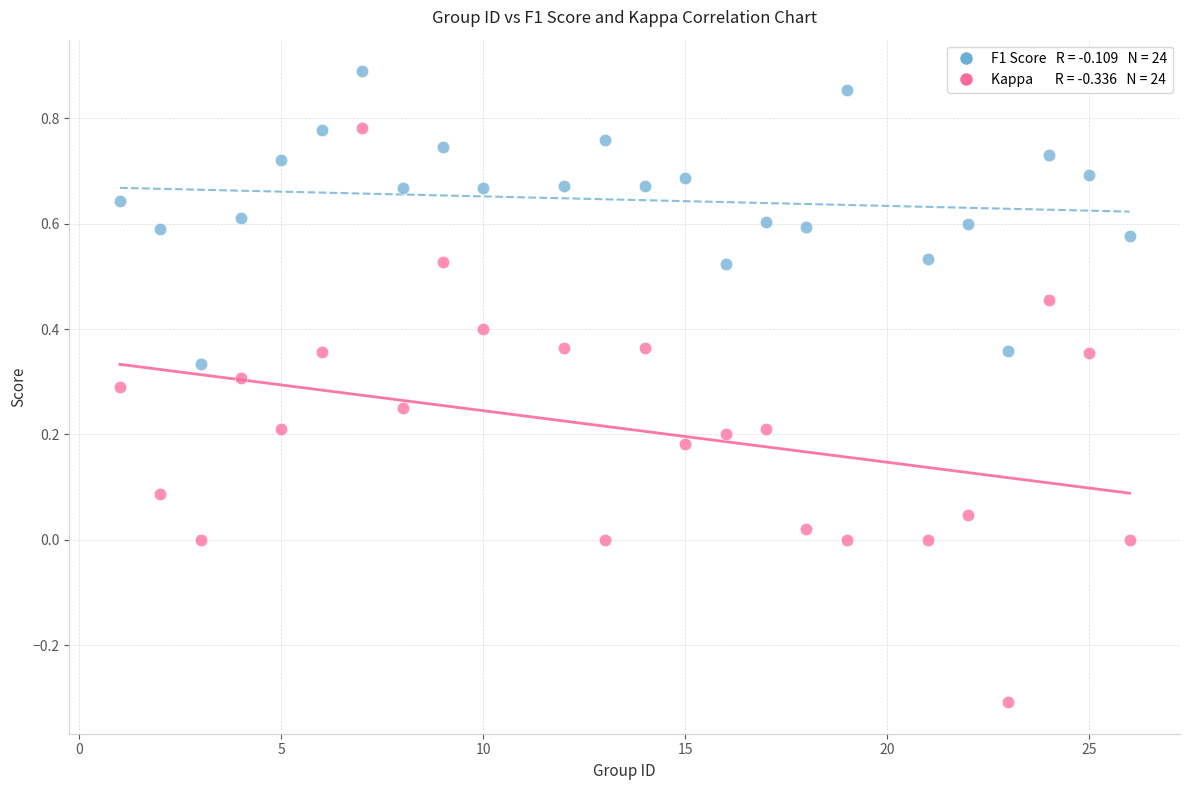

Across all data points, what is the range of Y values (max minus min)?

1.2